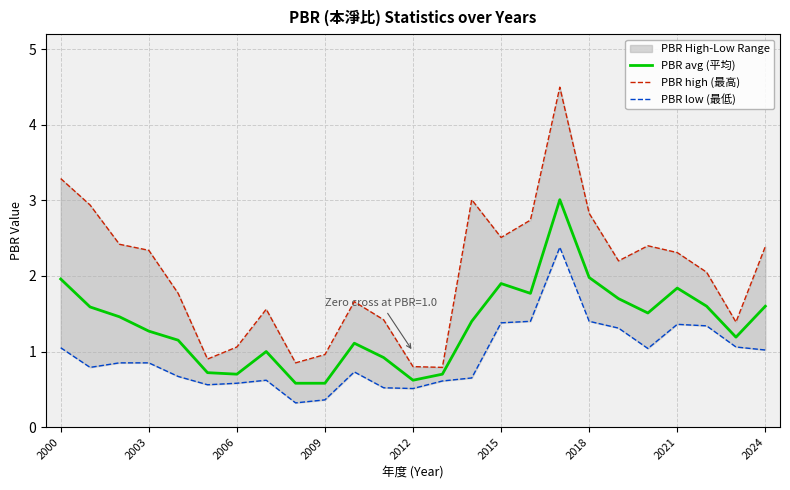

Rank the series at 19 from lowest to highest value.

PBR low (最低), PBR avg (平均), PBR high (最高)